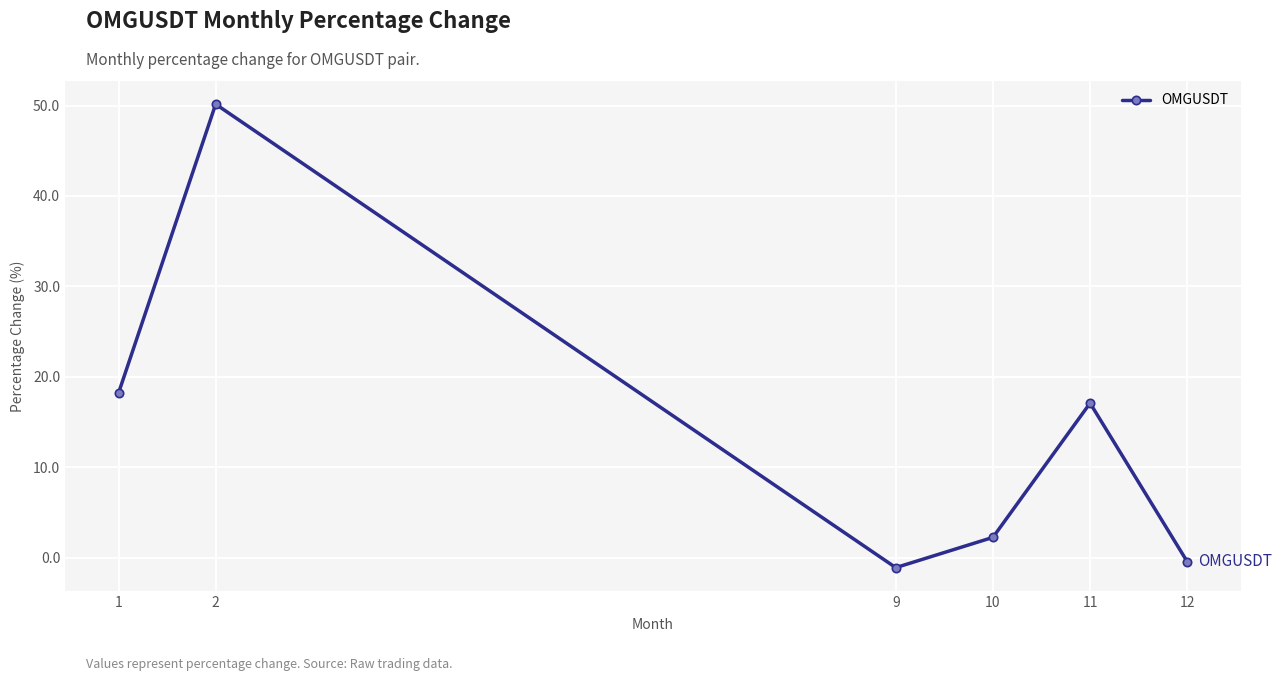

At which category does the chart reach its peak across all series?

2